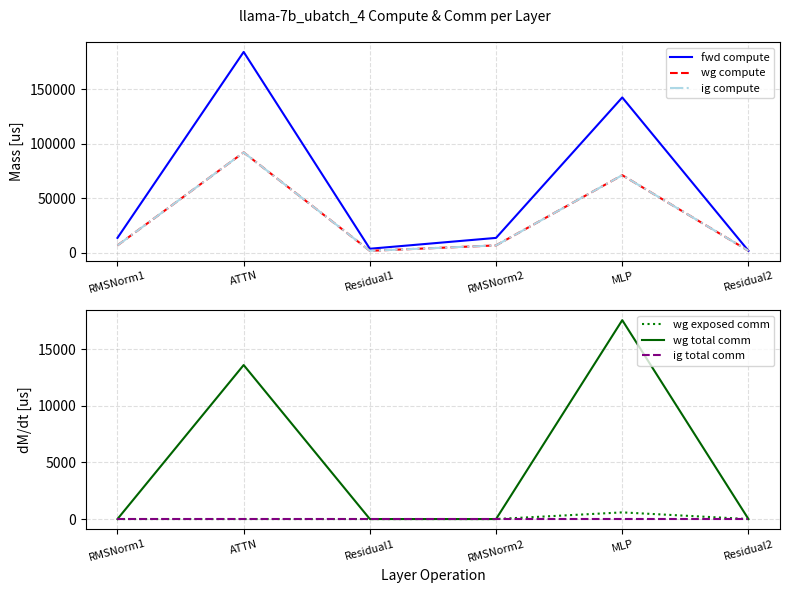

Which category has the lowest value in the ig compute series?

Residual1